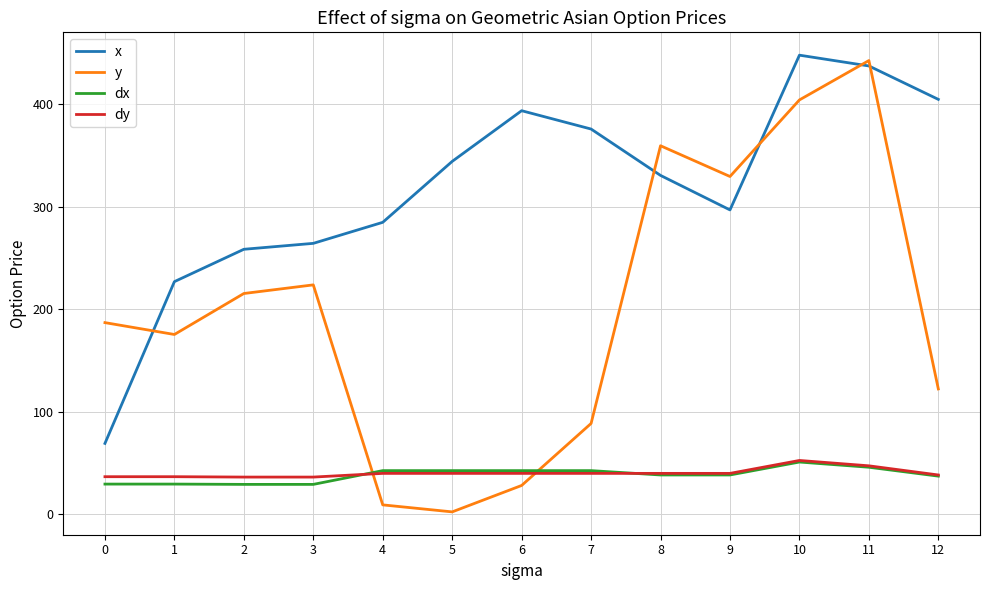

What is the maximum value shown in the chart?

447.9